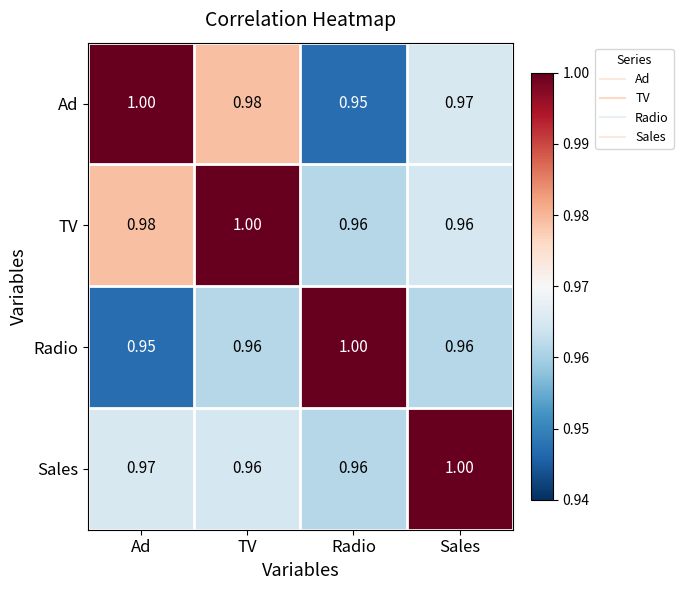

List the labels in order of Ad value, smallest first.

Radio, Sales, TV, Ad